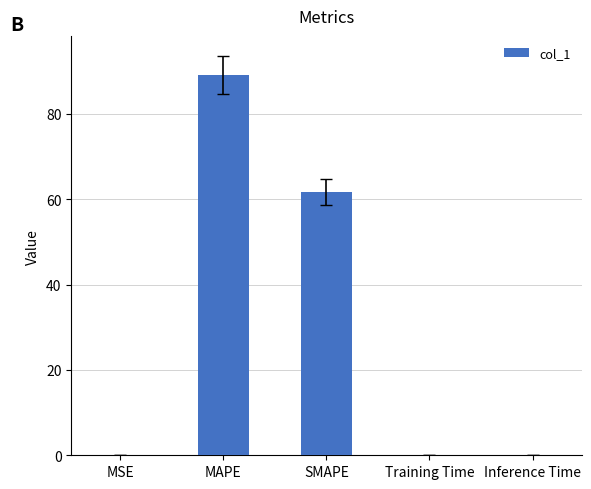

The chart shows a value of 89.1 at MAPE. True or false?

True